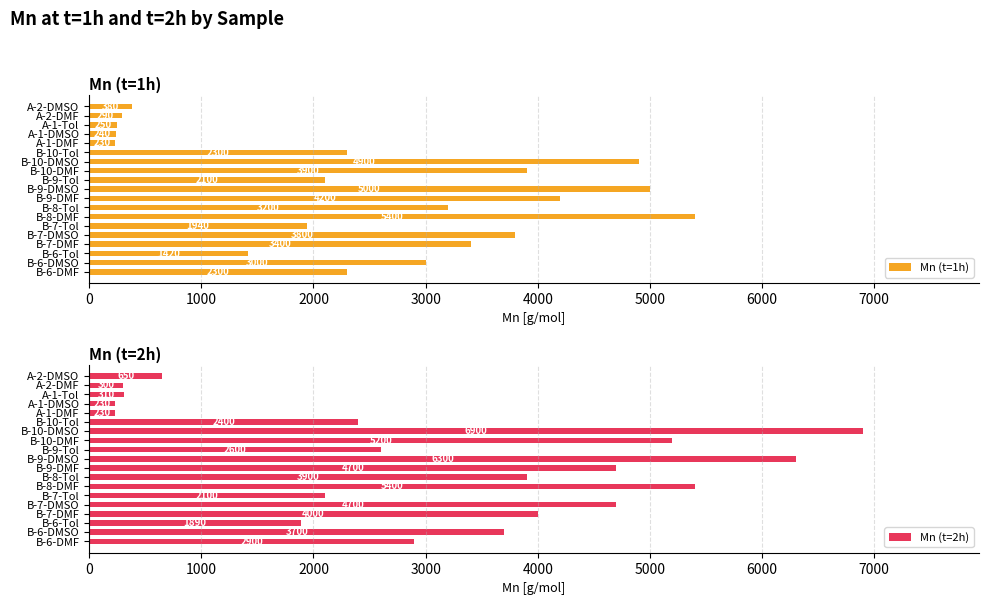

What is the maximum value for Mn (t=1h)?

5400